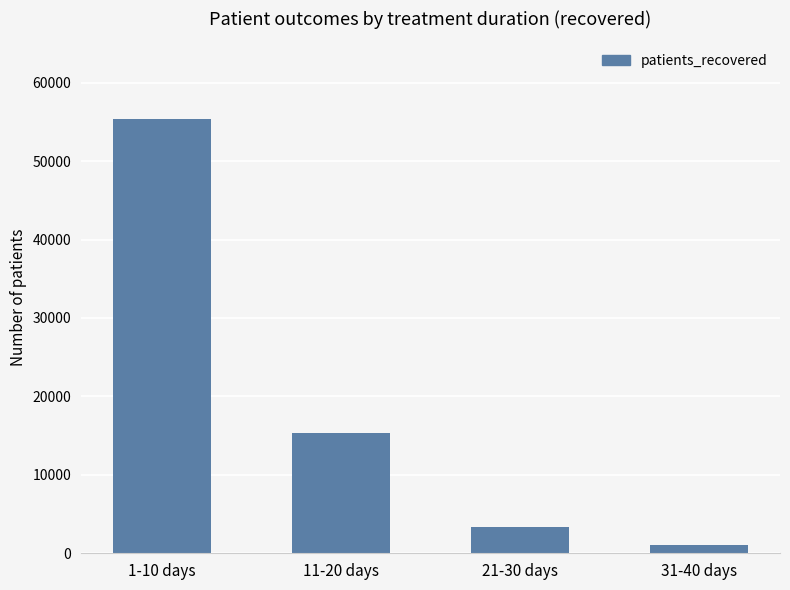

List the labels in order of value, largest first.

1-10 days, 11-20 days, 21-30 days, 31-40 days